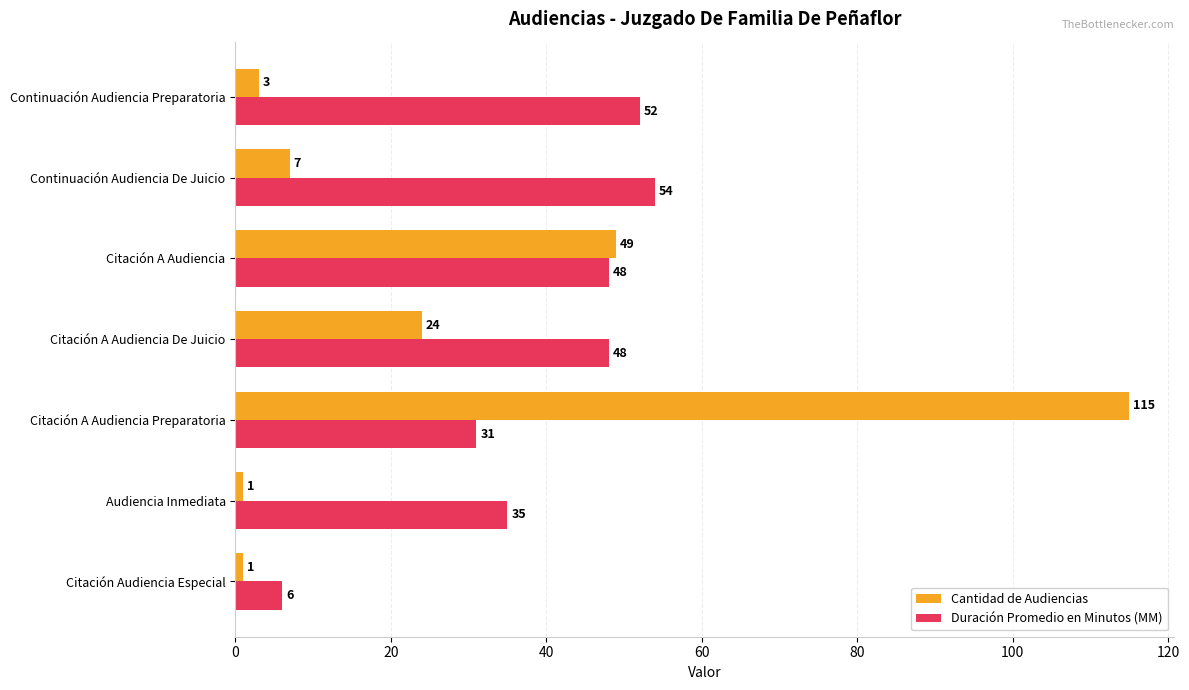

The value of Cantidad de Audiencias at Citación A Audiencia is 49. True or false?

True